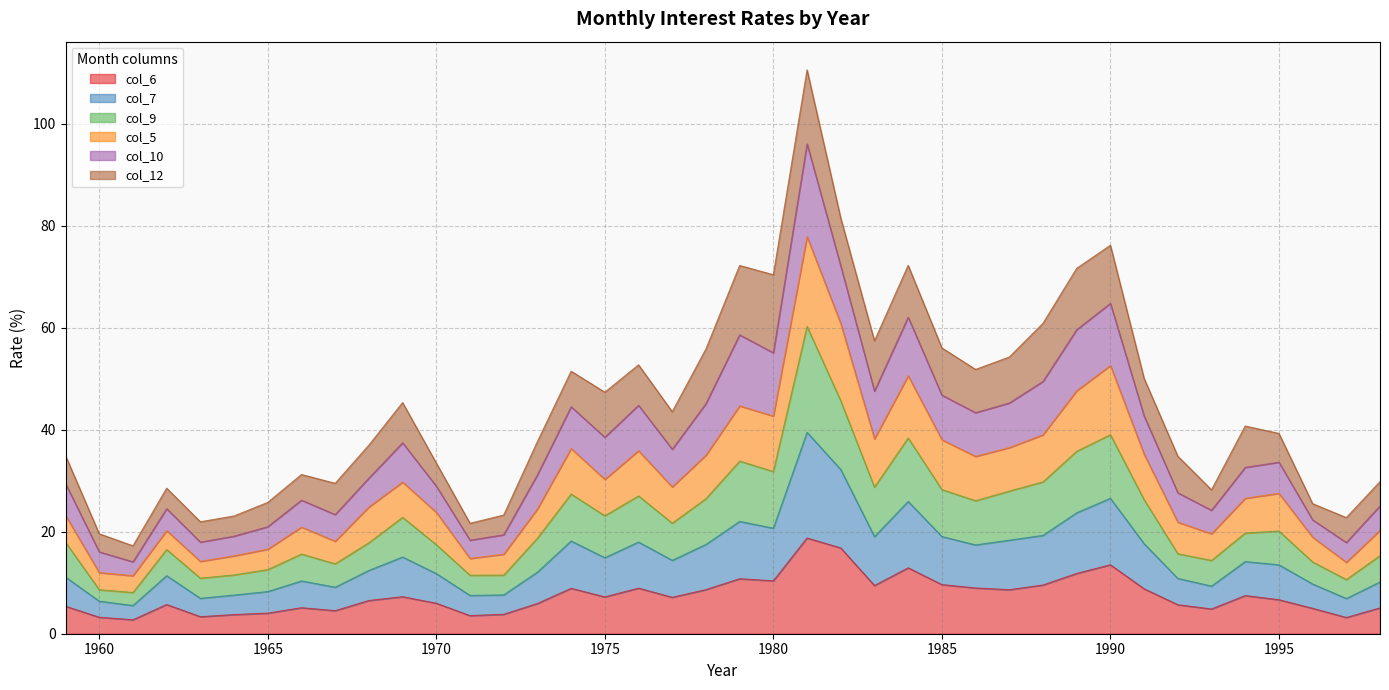

How many interior local valleys does the col_6 series have?

11